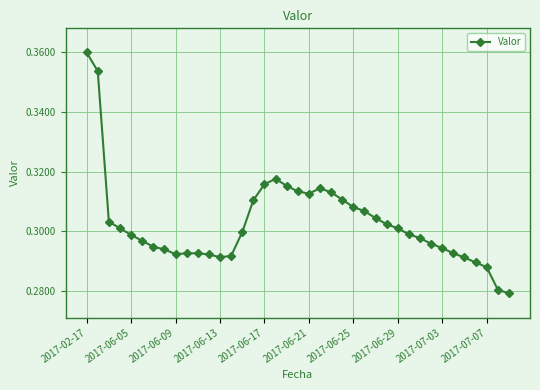

How many values are between 0 and 1?

39